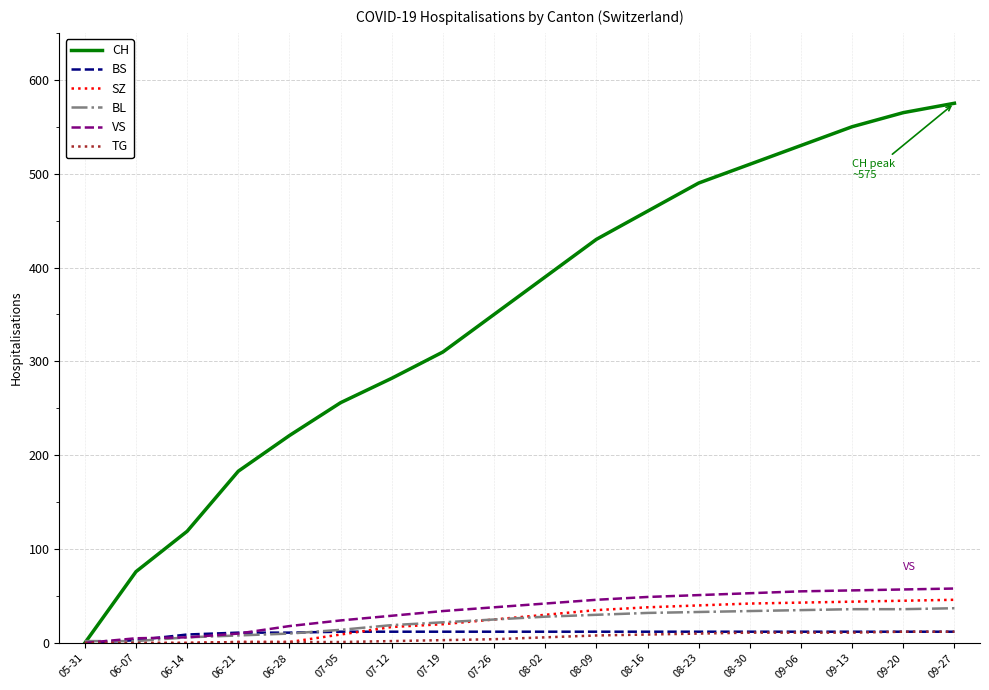

How many values in the TG series are below 6?

9